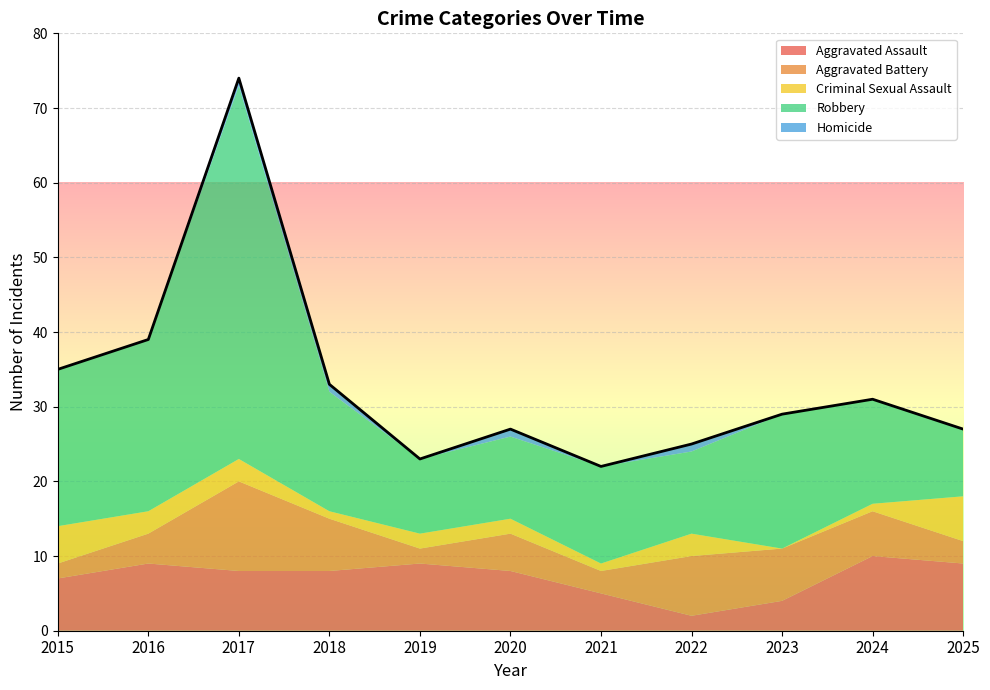

Between 2018 and 2022, which series saw the biggest shift?

Aggravated Assault